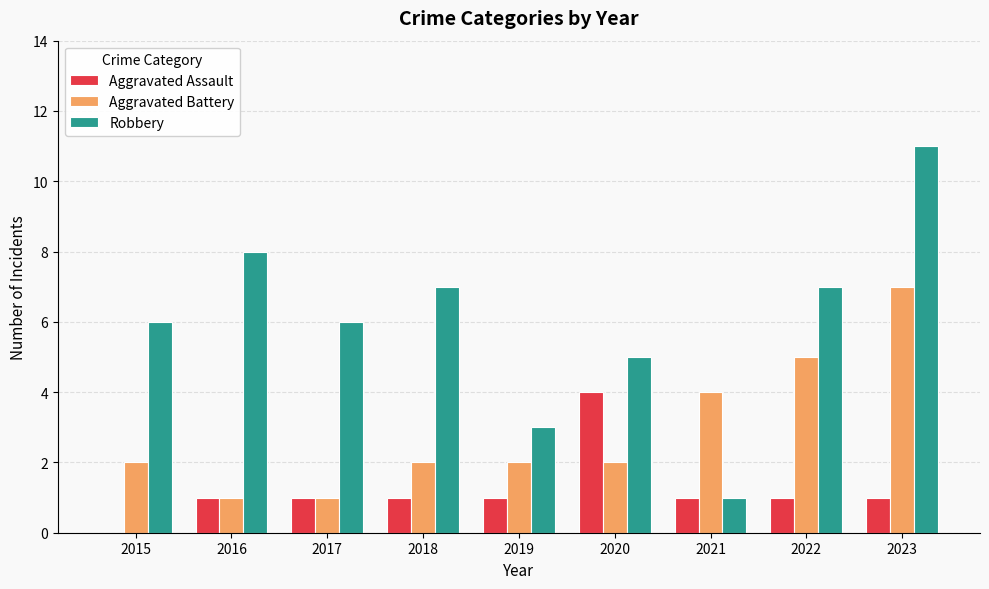

Reading left to right, extract all data points from this chart.

Aggravated Assault: 2015=0	2016=1	2017=1	2018=1	2019=1	2020=4	2021=1	2022=1	2023=1
Aggravated Battery: 2015=2	2016=1	2017=1	2018=2	2019=2	2020=2	2021=4	2022=5	2023=7
Robbery: 2015=6	2016=8	2017=6	2018=7	2019=3	2020=5	2021=1	2022=7	2023=11